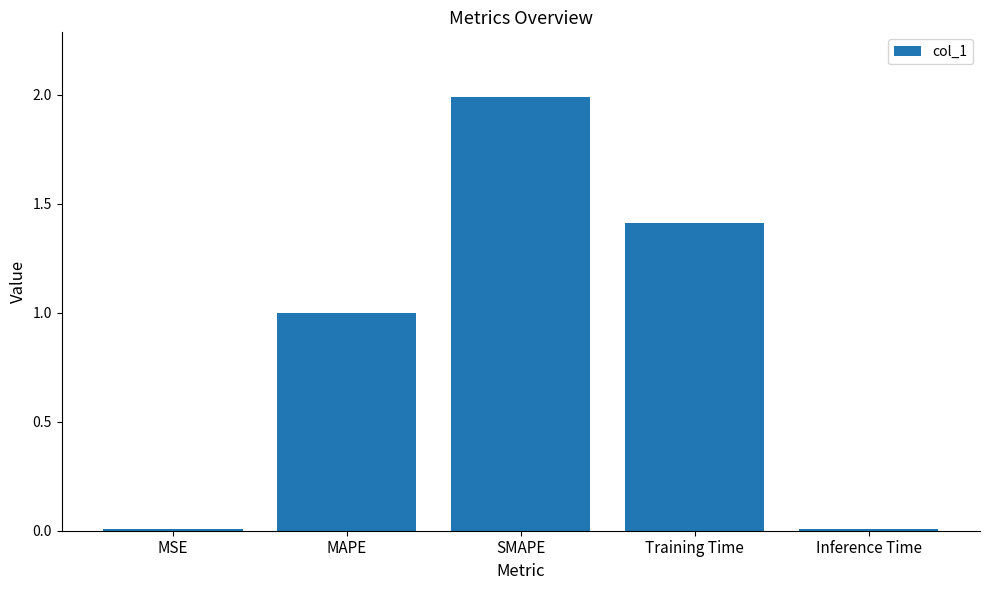

Approximately how many times larger is the value at SMAPE compared to Training Time?

1.4